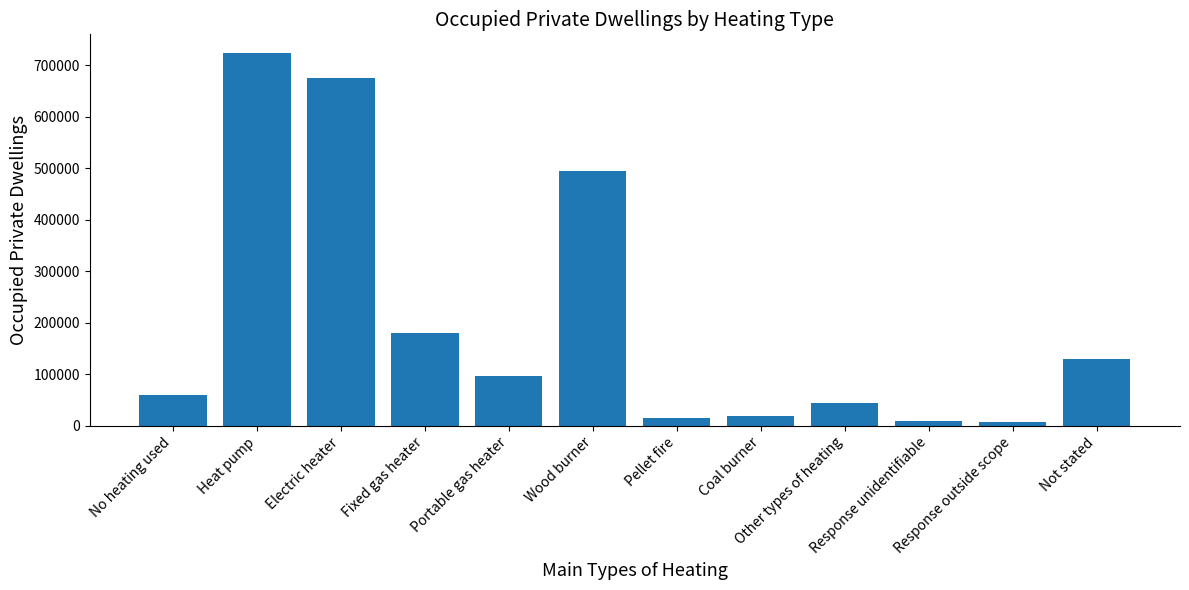

What is the change in value from Wood burner to Not stated?

-365928